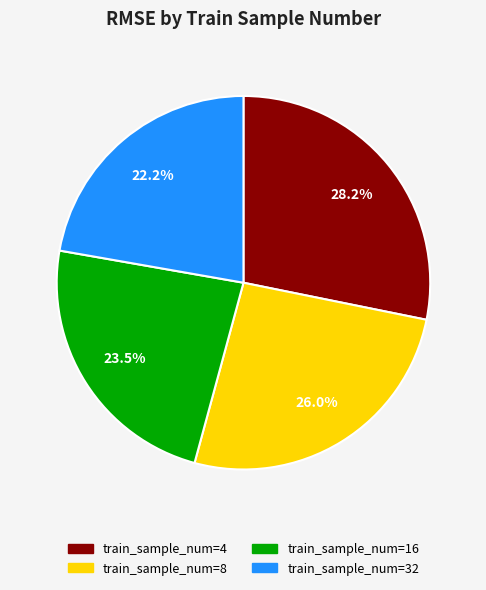

Does any single category account for the majority?

No